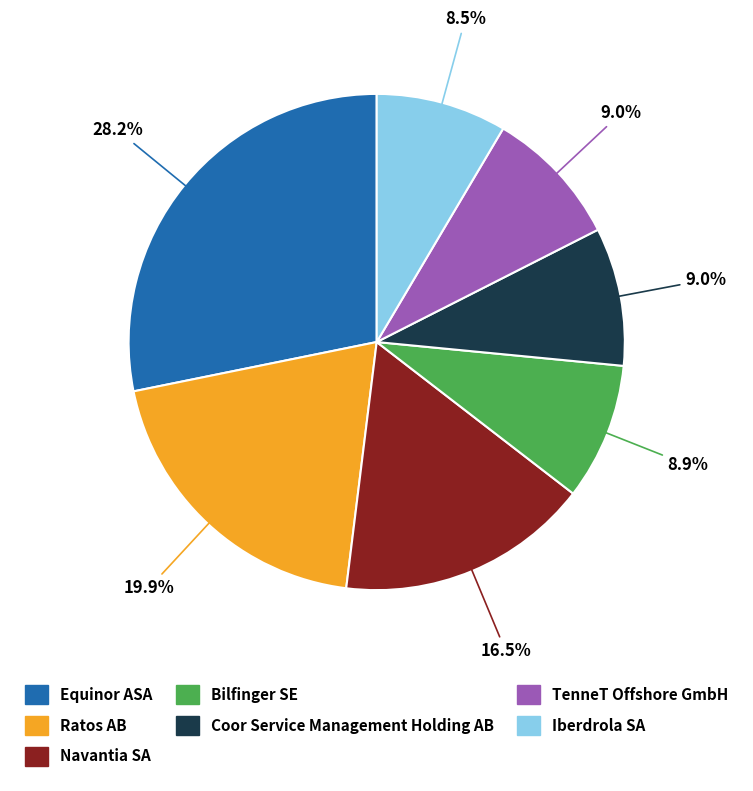

Is the sum of TenneT Offshore GmbH and Bilfinger SE greater than half?

No